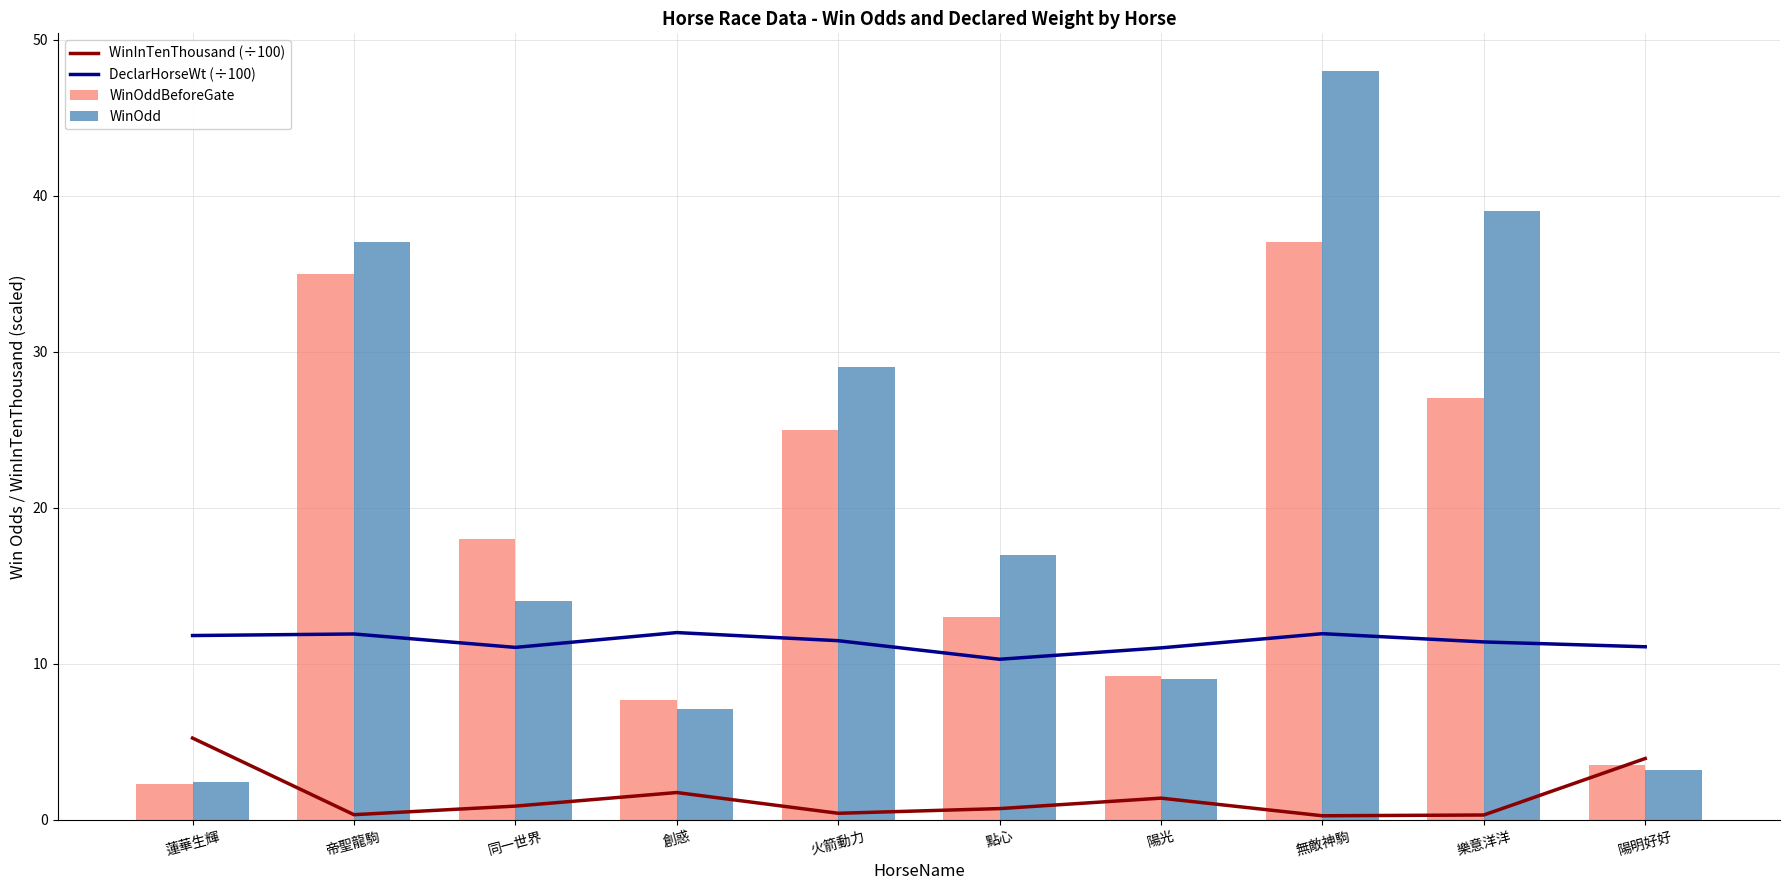

What is the difference between the maximum and second lowest values in the DeclarHorseWt (÷100) series?

1.0